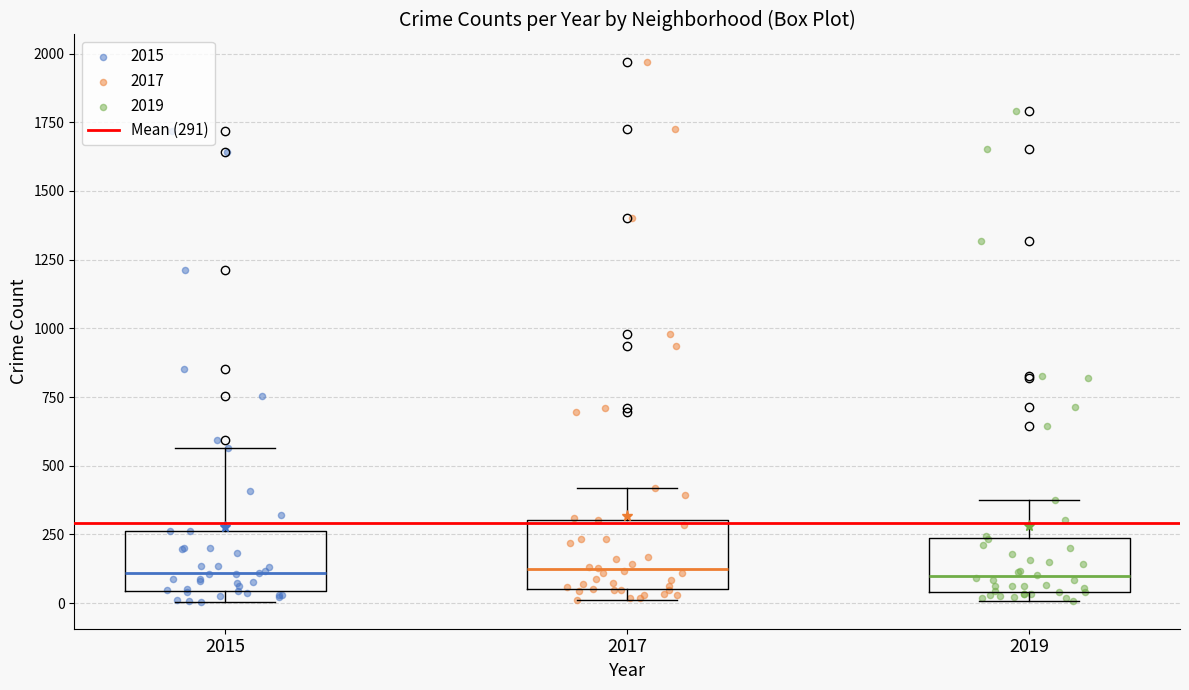

Reading left to right, transcribe this box plot: for each box, give where its median line is, the range the box spans, and where its two whiskers end, as read against the y-axis. The values are not printed on the chart, so give them approximately, as read against the axis.

2015: median 100, box 50 to 250, whiskers 0 to 550
2017: median 100, box 50 to 300, whiskers 0 to 400
2019: median 100, box 50 to 250, whiskers 0 to 400